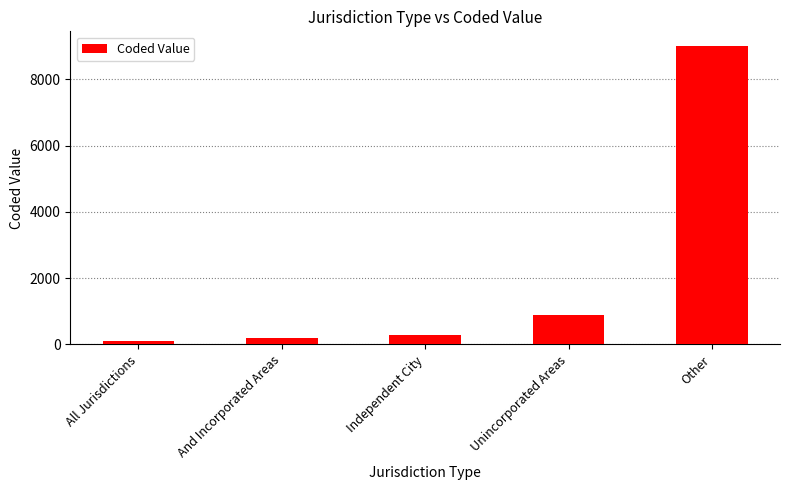

Between All Jurisdictions and Independent City, which is larger?

Independent City